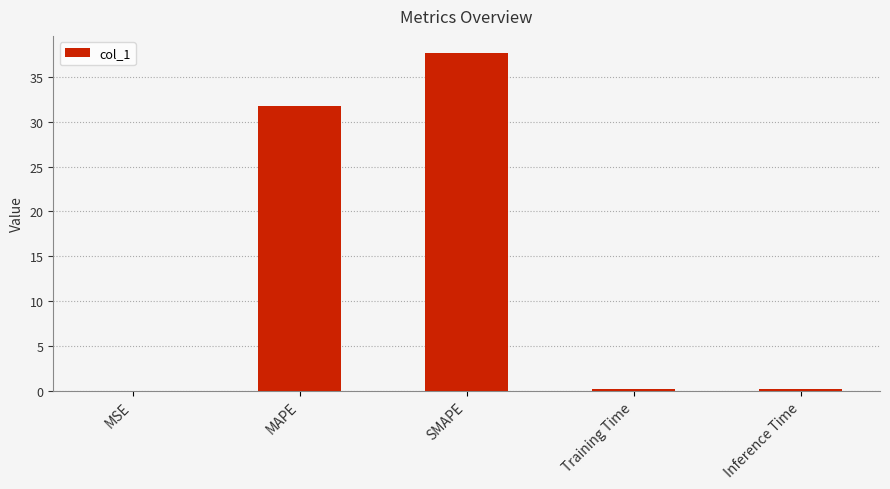

At which category does the chart reach its peak across all series?

SMAPE